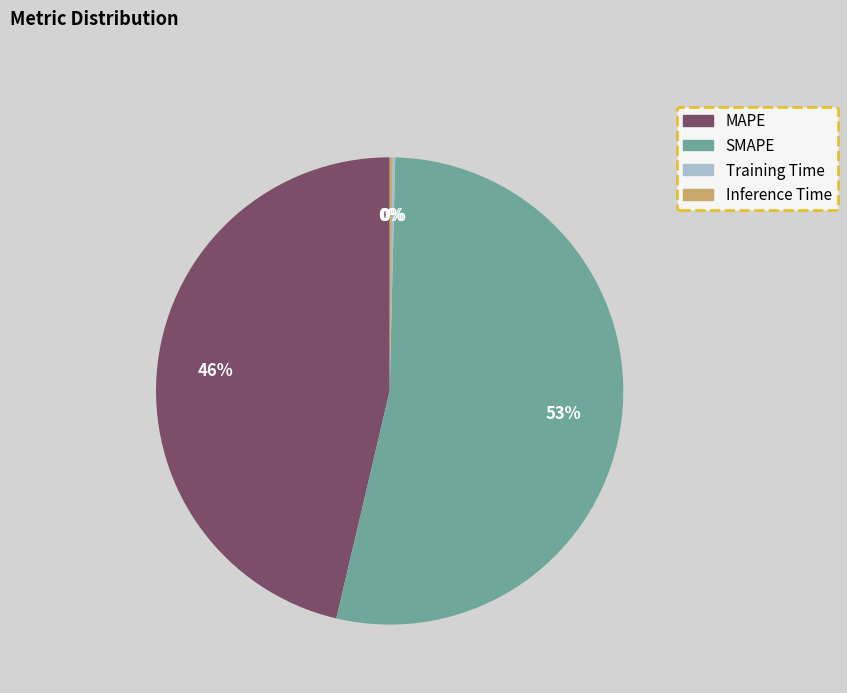

Do SMAPE and MAPE together represent more than half of the pie?

Yes